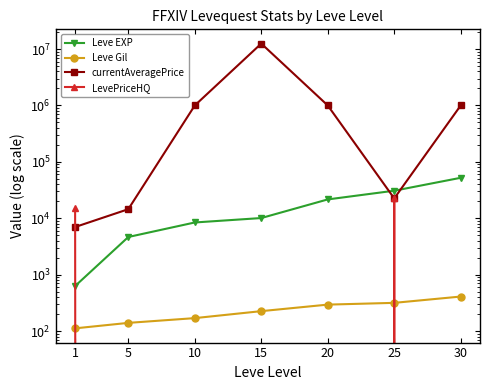

Which series has the widest spread of values?

currentAveragePrice